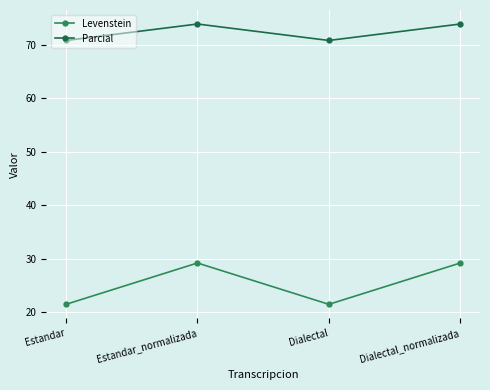

Does the chart have visible grid lines?

Yes